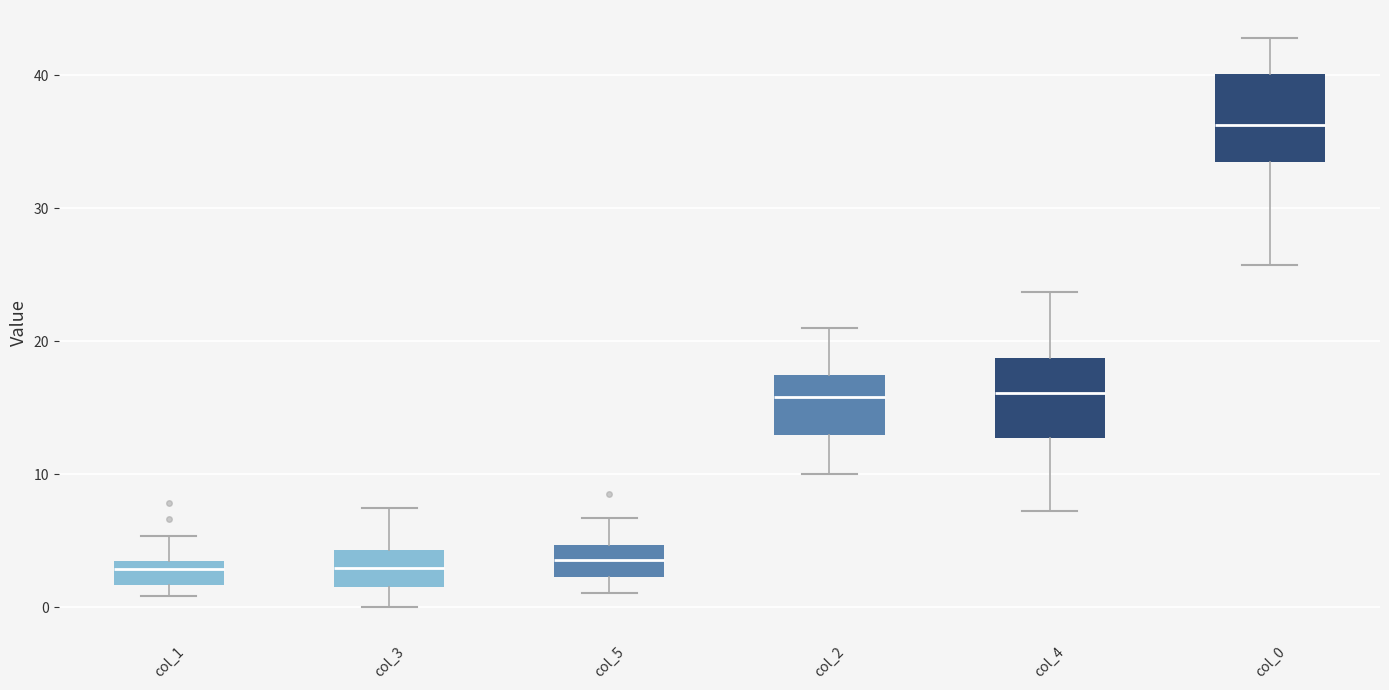

Reading left to right, transcribe this box plot: for each box, give where its median line is, the range the box spans, and where its two whiskers end, as read against the y-axis. The values are not printed on the chart, so give them approximately, as read against the axis.

col_1: median 3 (just below the box's upper edge), box 2 to 3, whiskers 1 to 5
col_3: median 3, box 2 to 4, whiskers 0 to 7
col_5: median 4, box 2 to 5, whiskers 1 to 7
col_2: median 16, box 13 to 17, whiskers 10 to 21
col_4: median 16, box 13 to 19, whiskers 7 to 24
col_0: median 36, box 34 to 40, whiskers 26 to 43